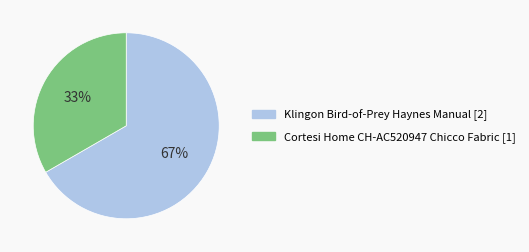

How many slices are in this pie chart?

2